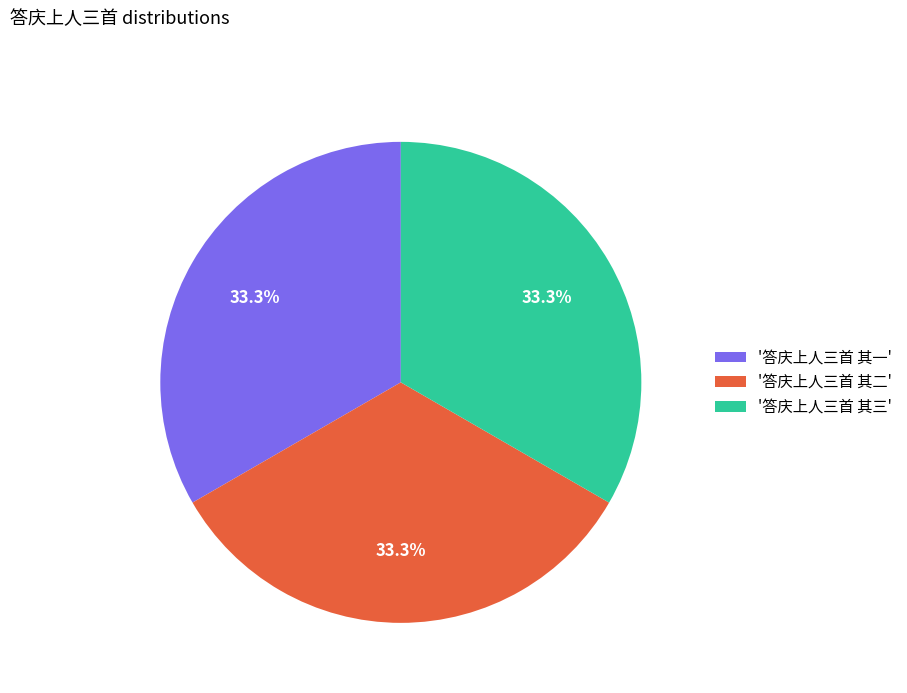

What portion of the pie excludes '答庆上人三首 其三'?

66.7%